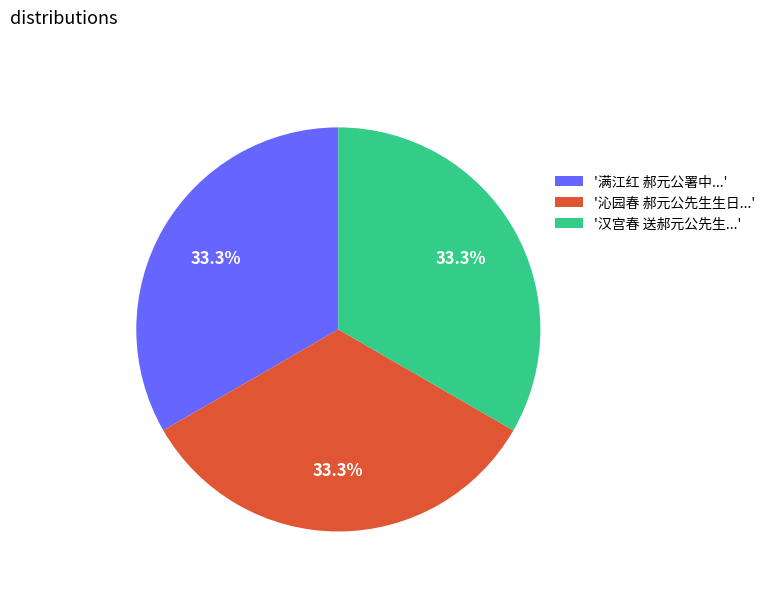

Do '汉宫春 送郝元公先生...' and '满江红 郝元公署中...' together represent more than half of the pie?

Yes